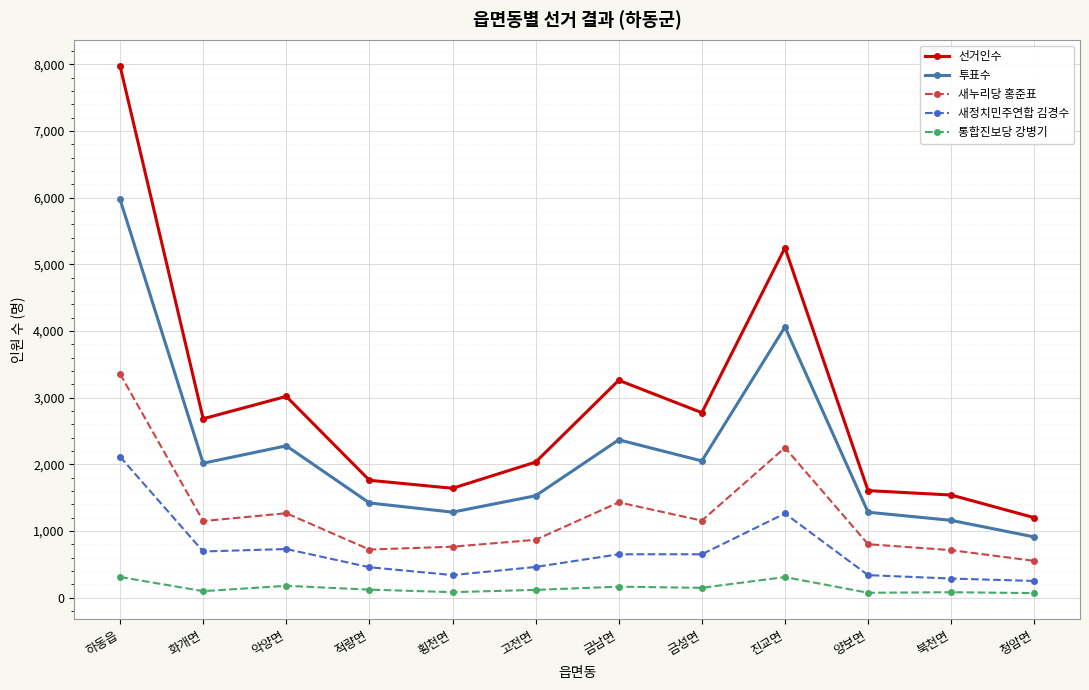

How many series are shown in this chart?

5